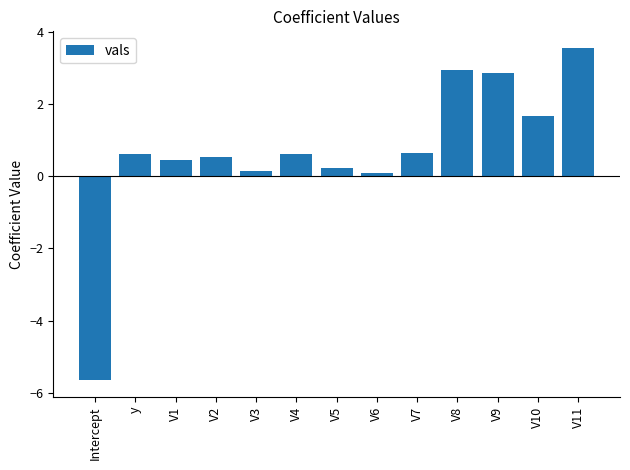

Which has a higher value, V9 or y?

V9